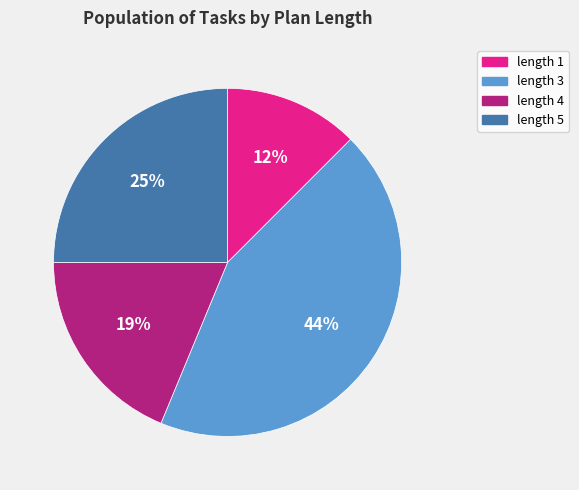

Which slice is the largest?

length 3